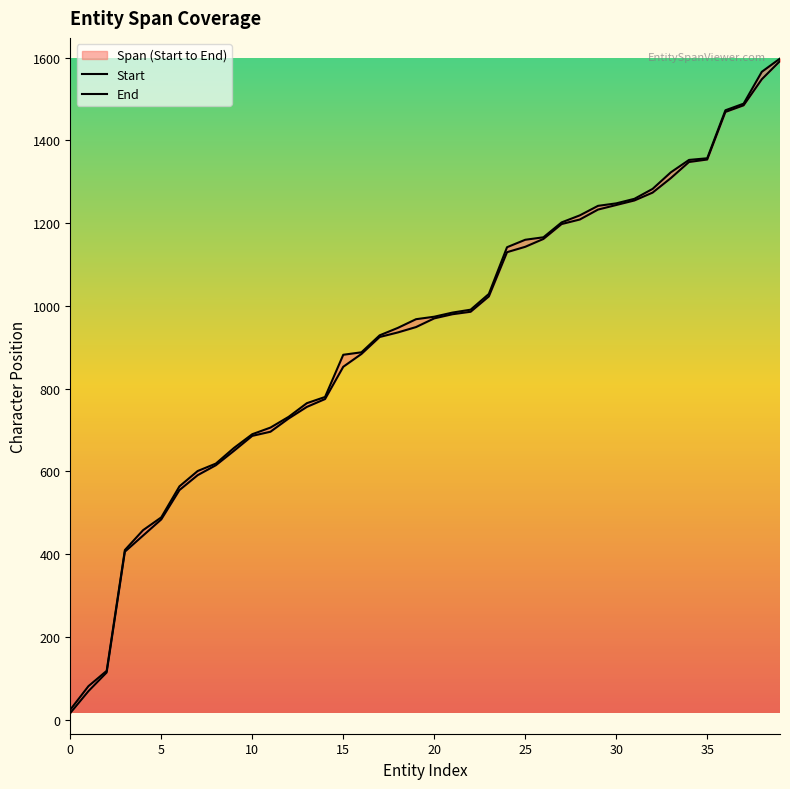

What is the maximum value for End?

1598